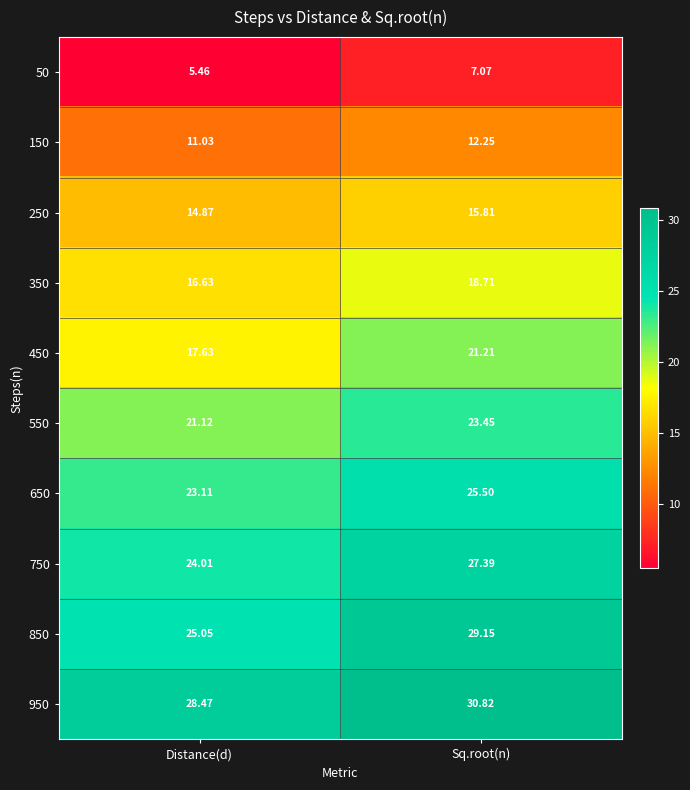

Where is 150 nearest to the value 11?

Distance(d)